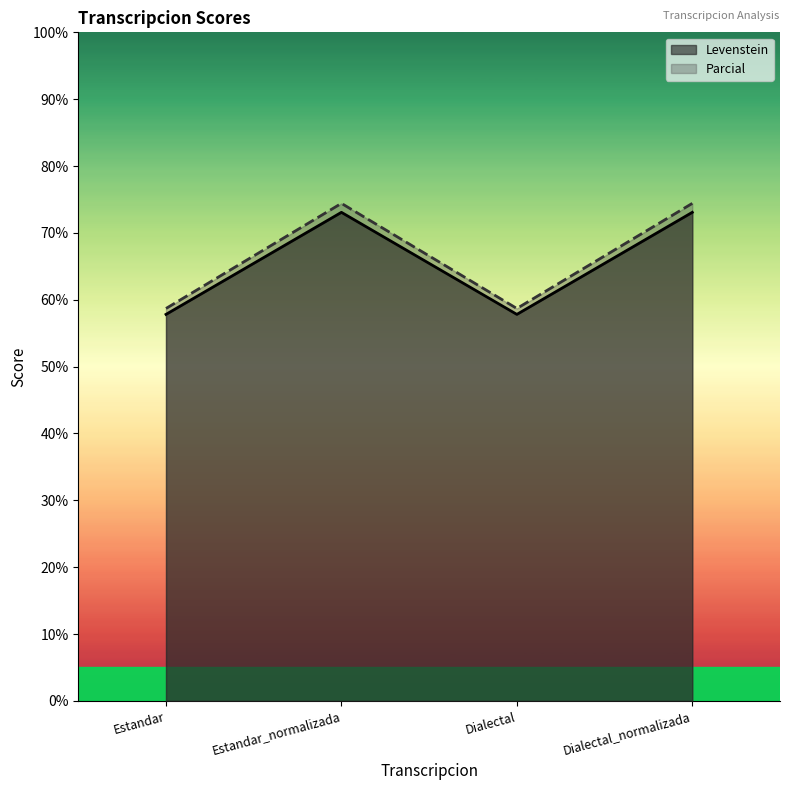

What is the value of the Parcial point at the 2nd from the left?

74.4